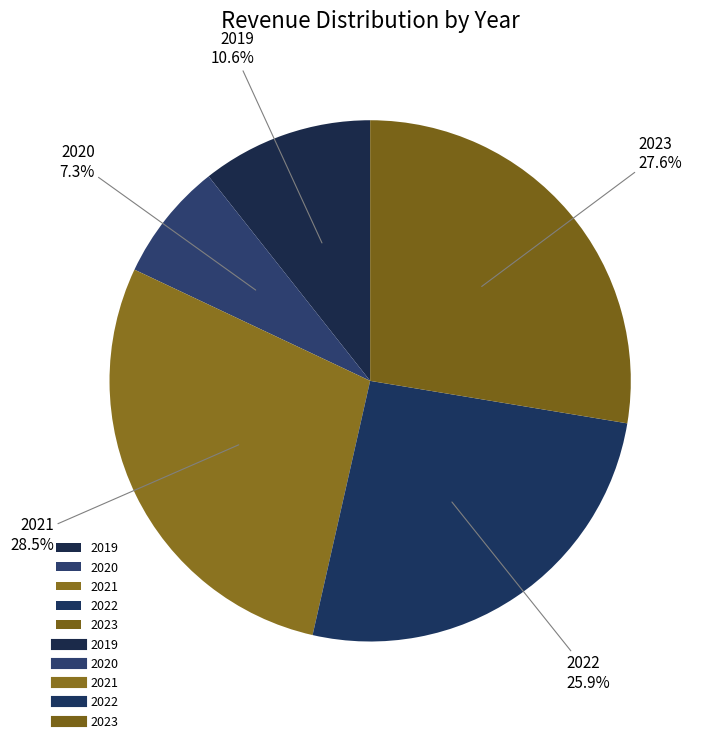

To the nearest percent, what is the difference between the largest and smallest slice percentages?

21%